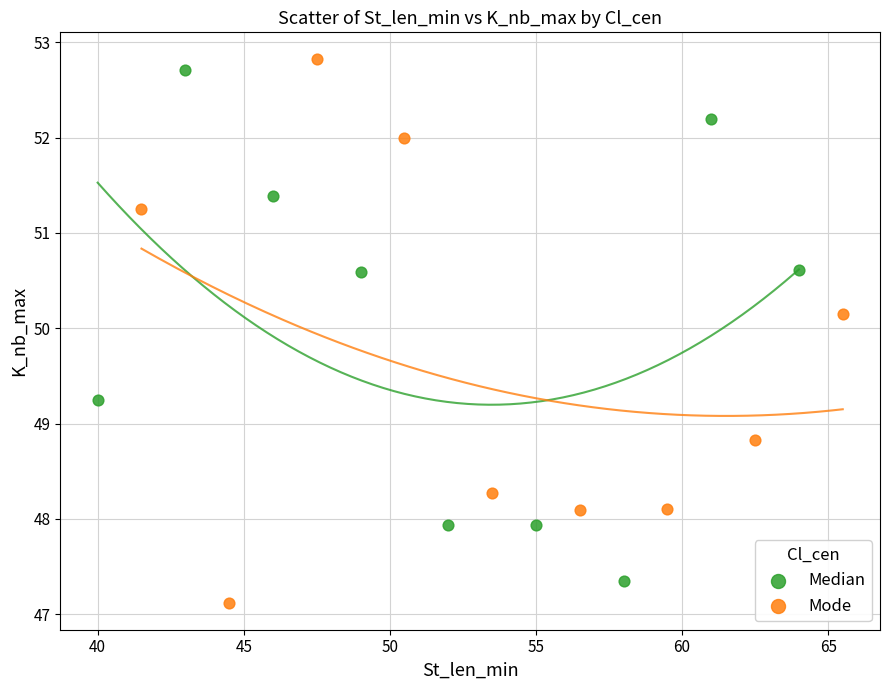

Which series has the widest spread of Y values?

Mode